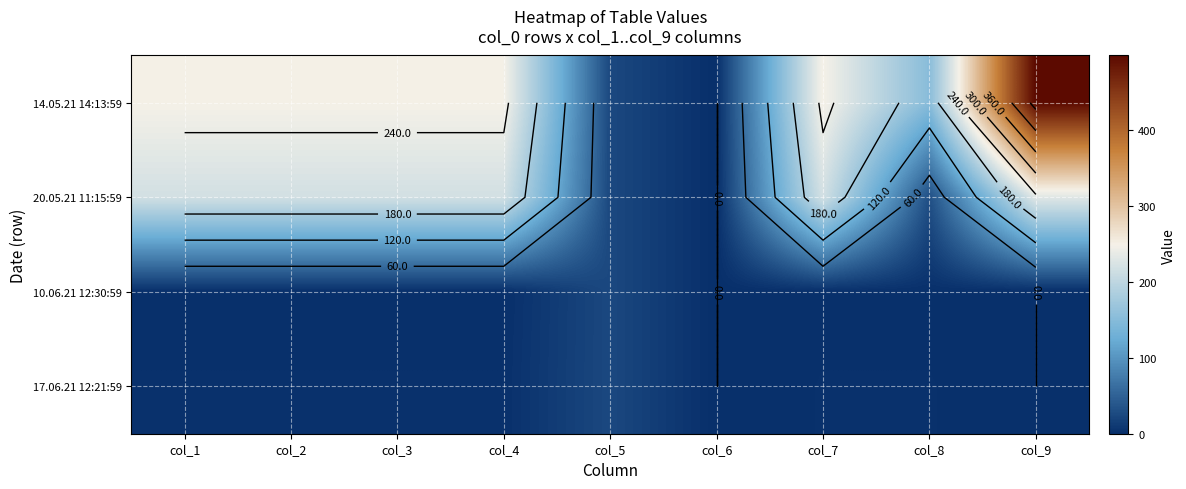

Between col_1 and col_6, which series saw the biggest shift?

14.05.21 14:13:59